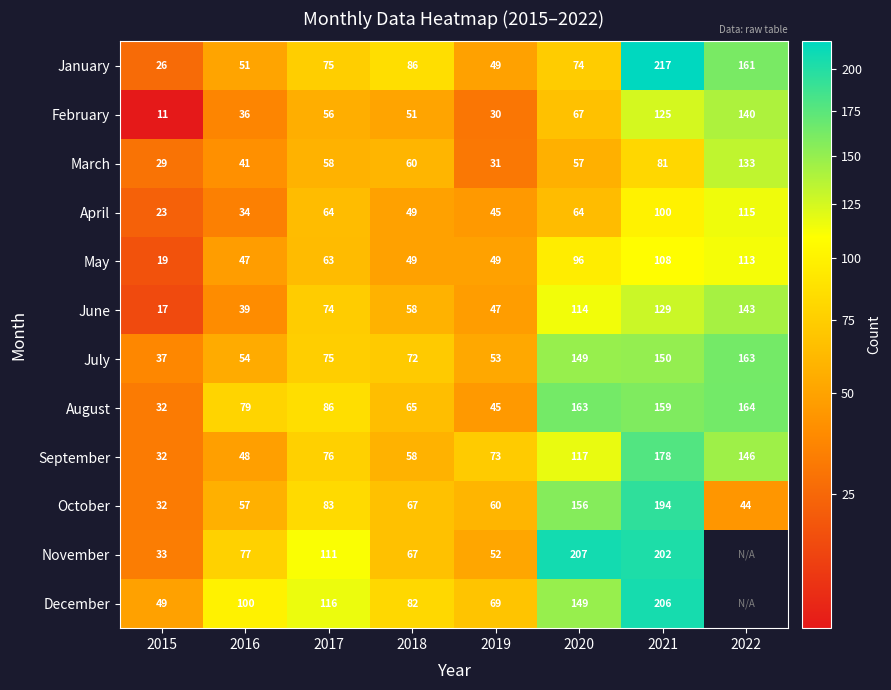

Which category has the lowest value in the September series?

2015